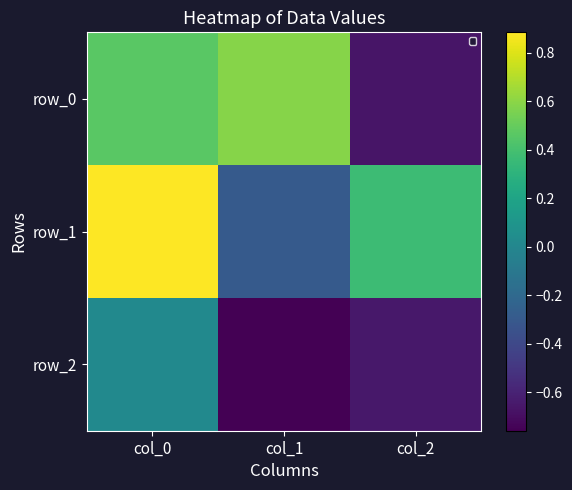

Is it true that row_2 equals -0.3 at col_2?

False